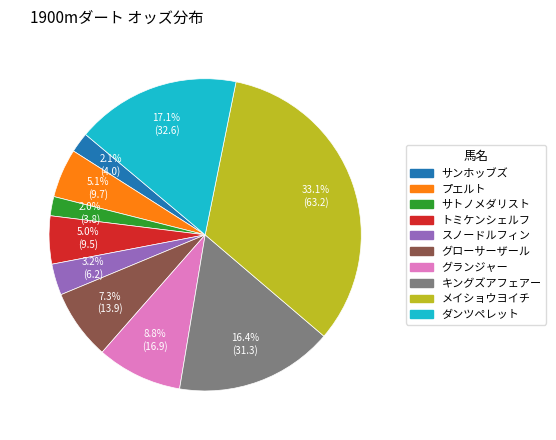

Does any single category account for the majority?

No